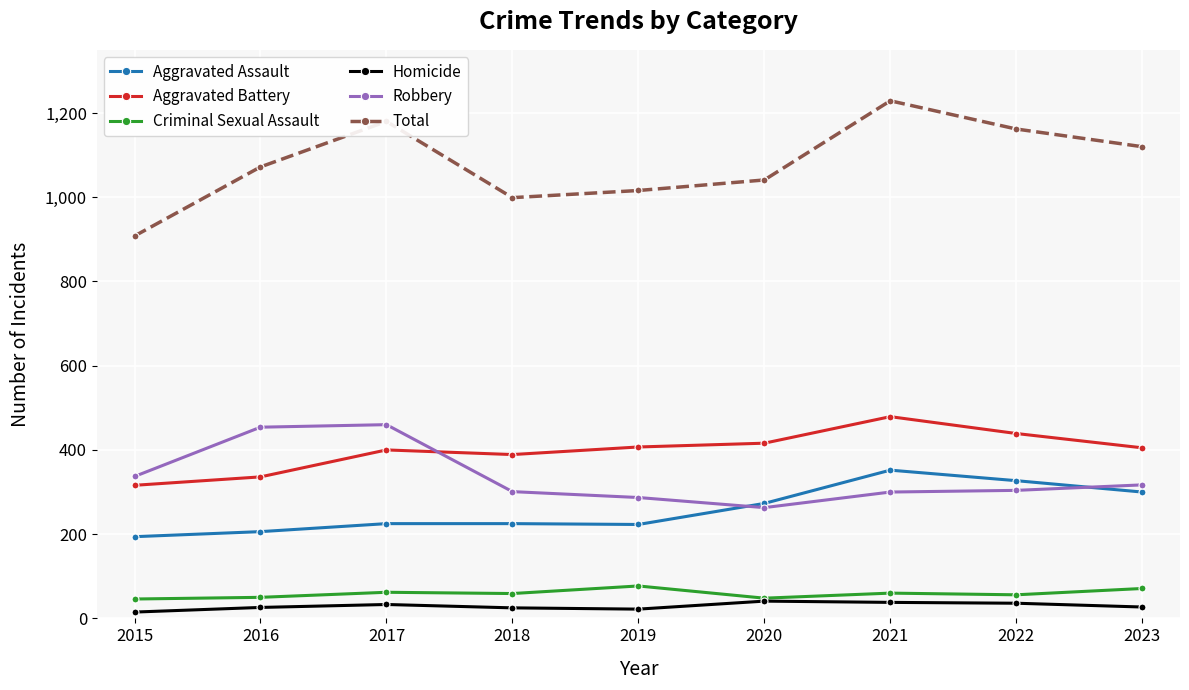

The Aggravated Battery series shows 336 at 2016. True or false?

True